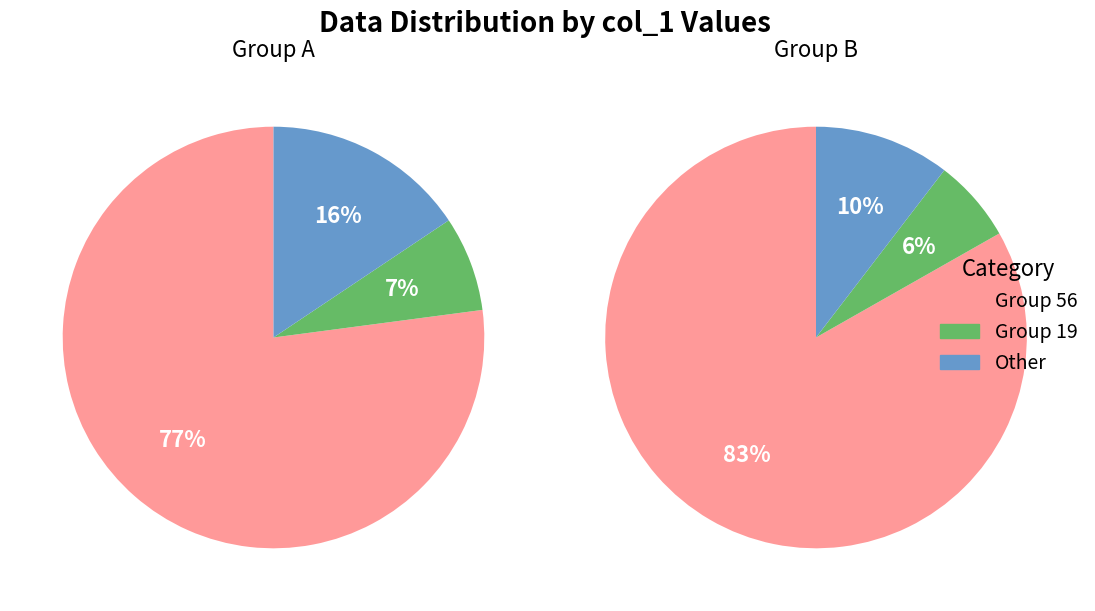

Which slice represents more than half of the pie?

56